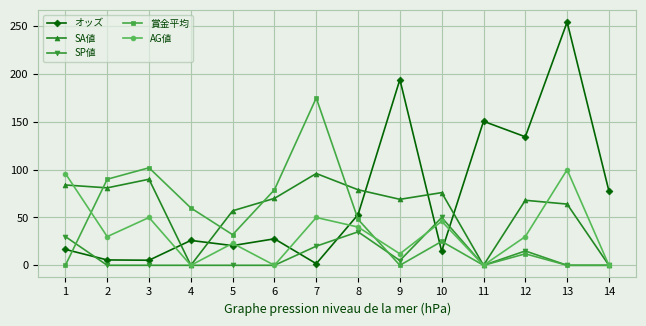

Where is the first local maximum for AG値?

3